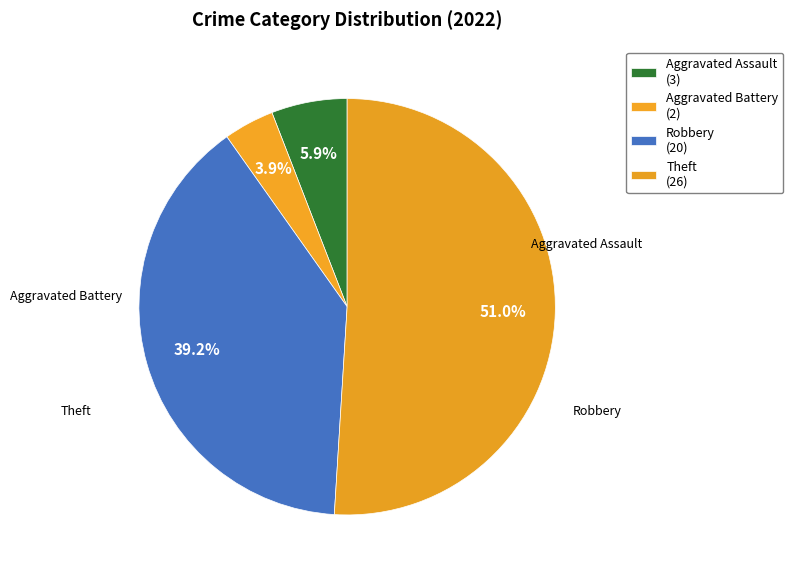

What is the smallest slice in the pie chart?

Aggravated Battery